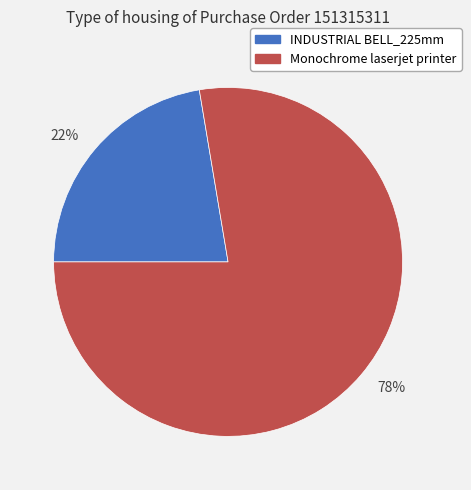

The 22% slice represents 37% of the pie. True or false?

False